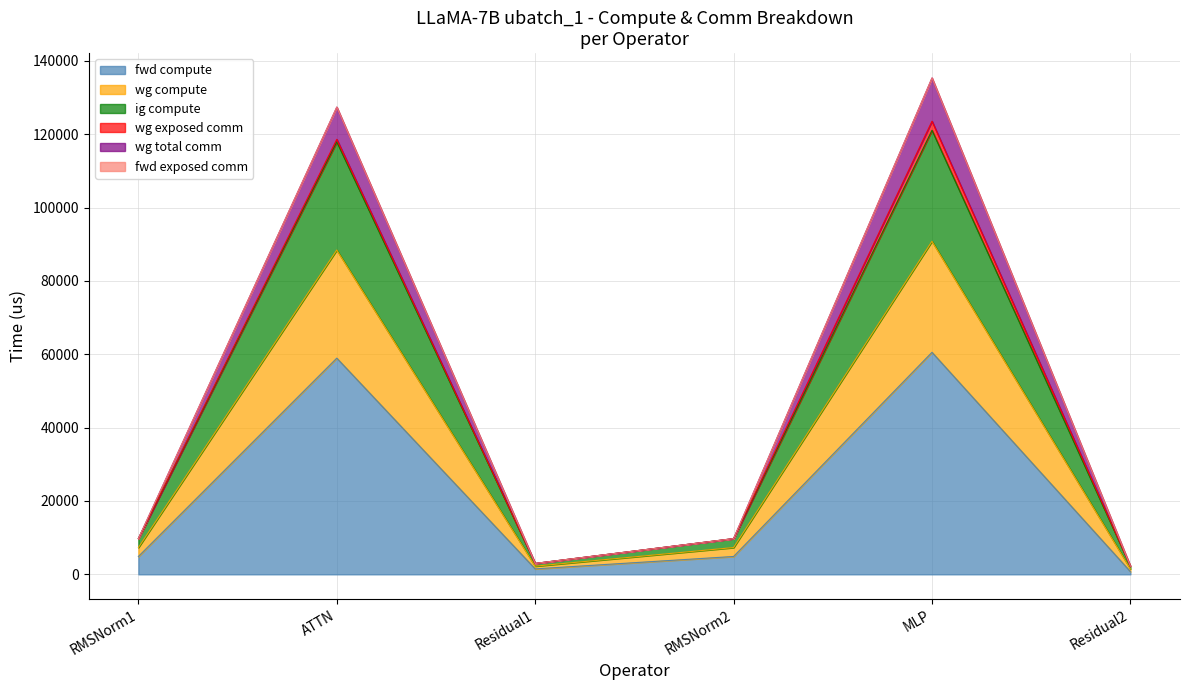

Does the chart have visible grid lines?

Yes